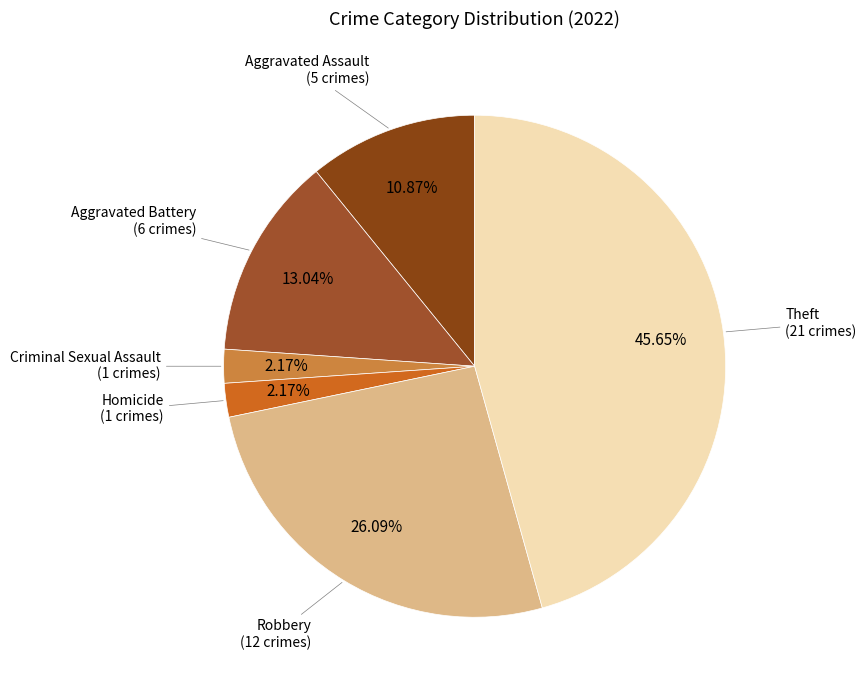

Is there a majority slice in this chart?

No